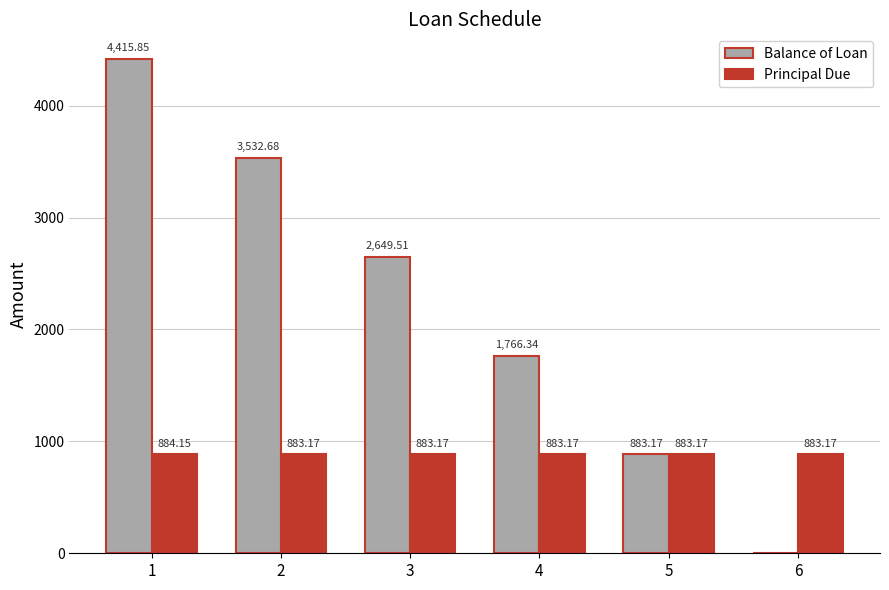

What is the sum of the Balance of Loan values at 5 and 4?

2649.5